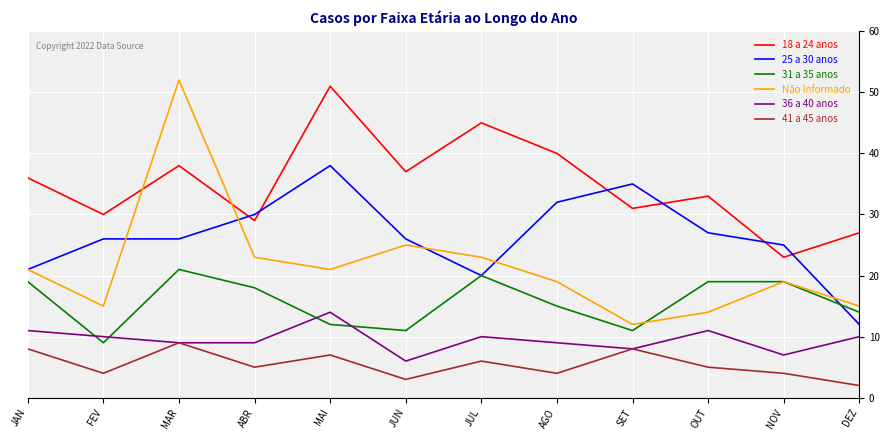

At which category is the sum across all series the highest?

MAR